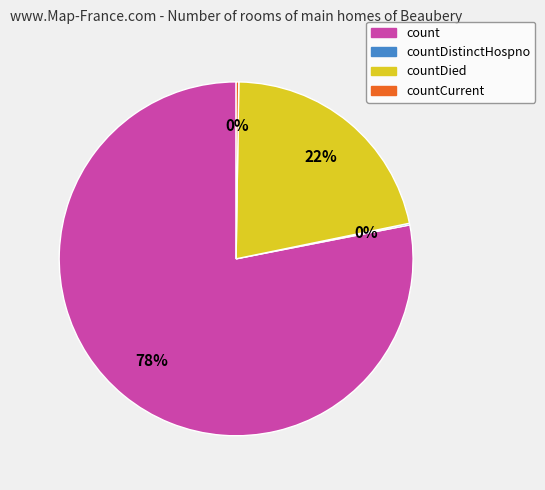

Which category has the biggest portion of the pie?

count